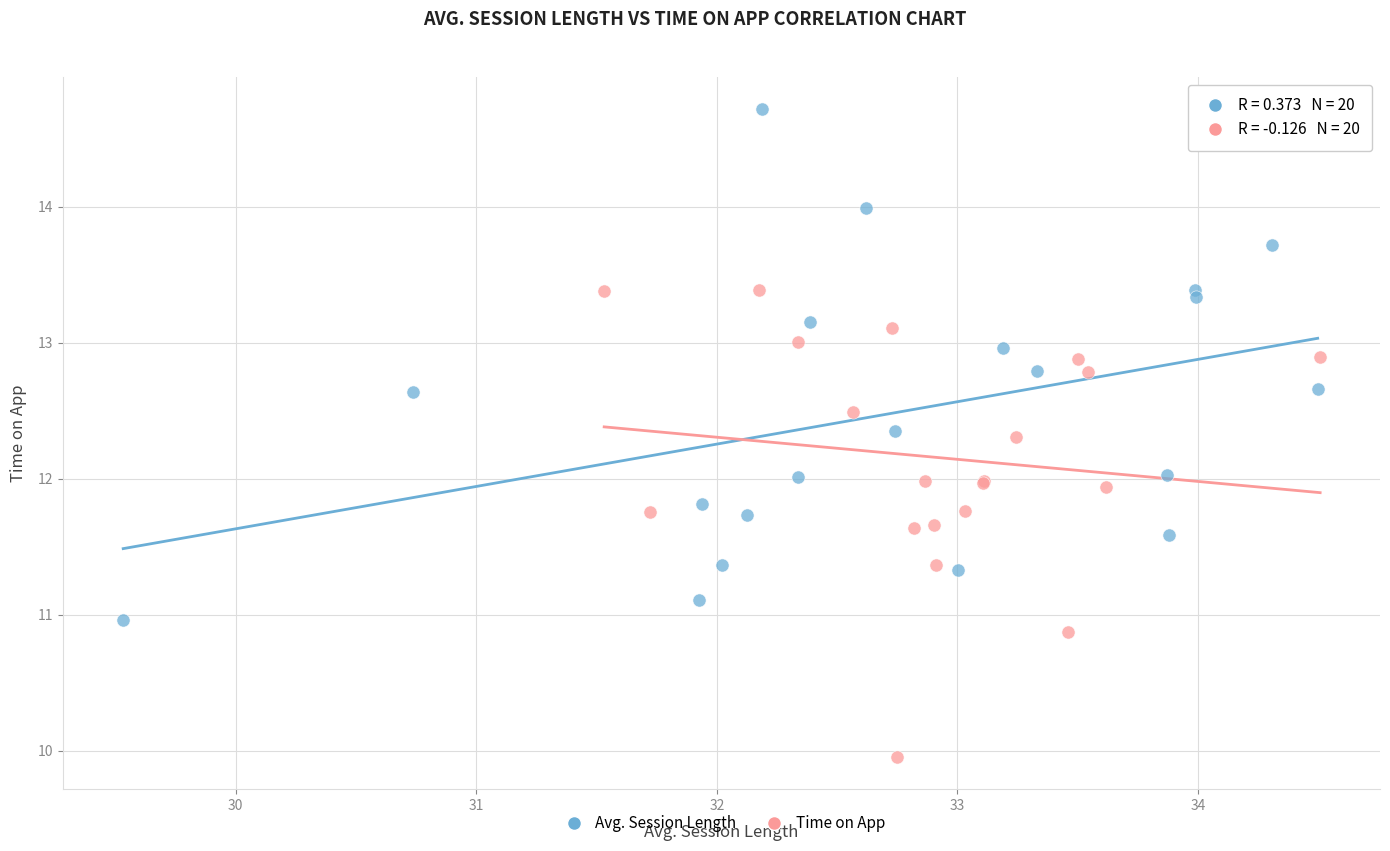

Which series contains the highest Y value?

Avg. Session Length